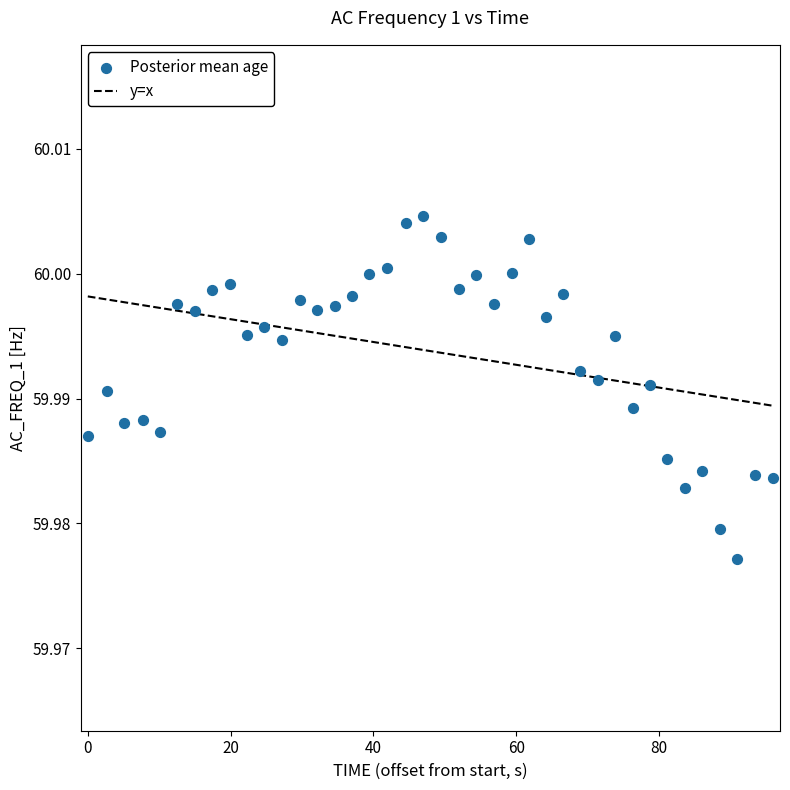

What is the range of X values (max minus min)?

95.9